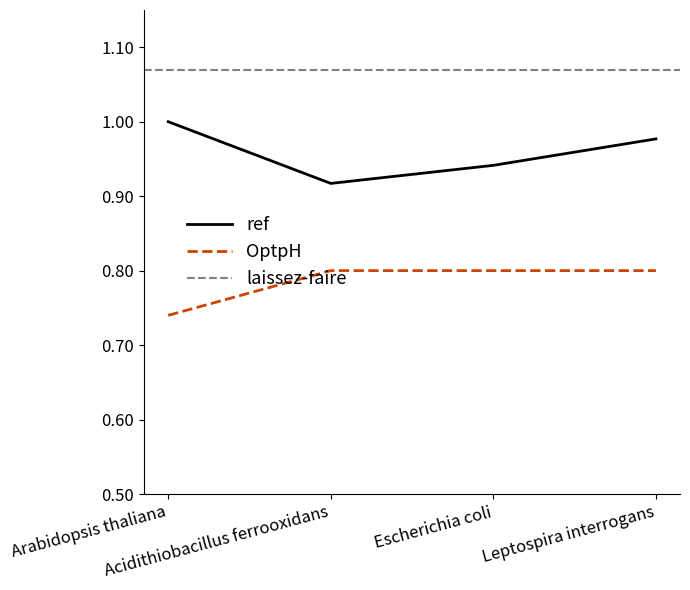

Which series has the largest range (max minus min)?

ref